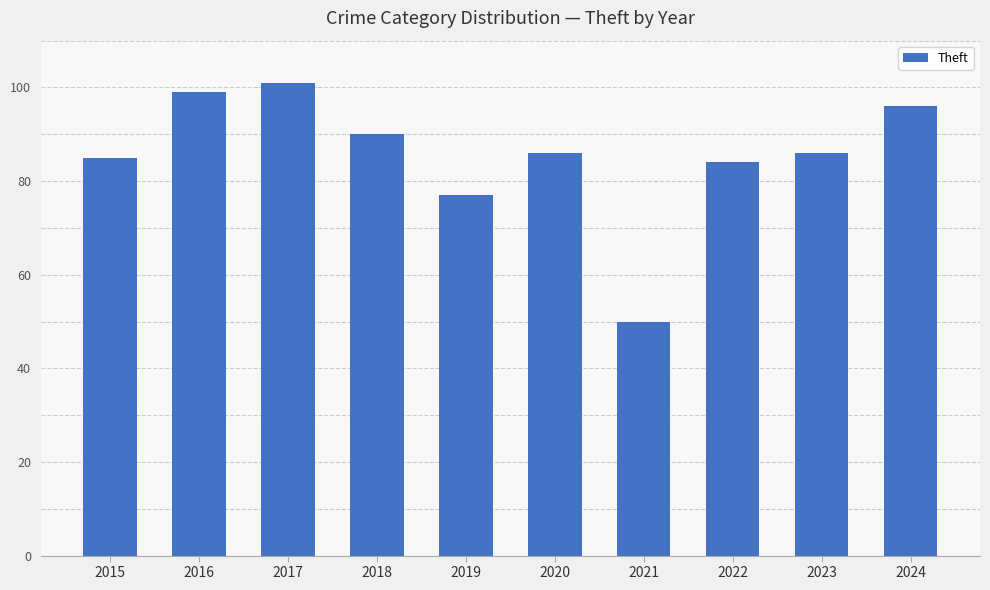

The chart shows a value of 41 at 2018. True or false?

False